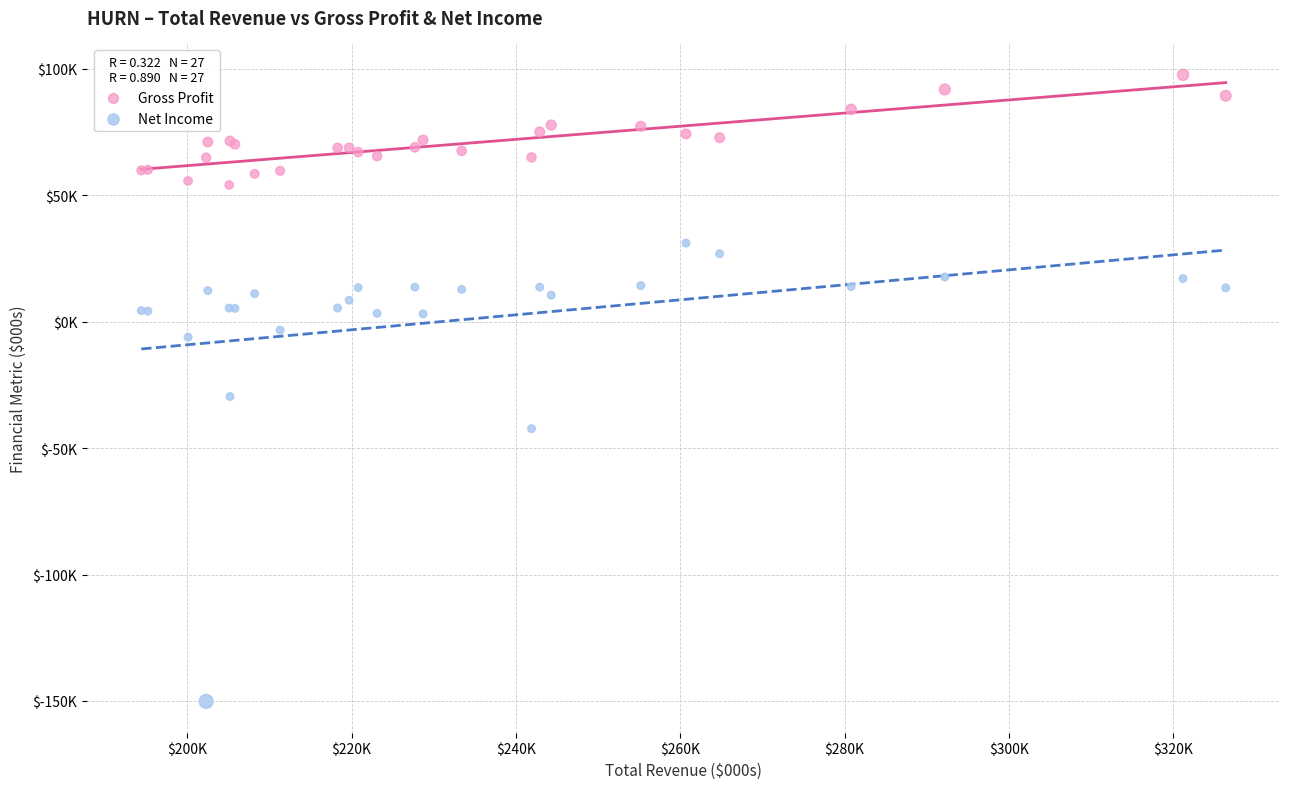

Which series has the widest spread of Y values?

Net Income